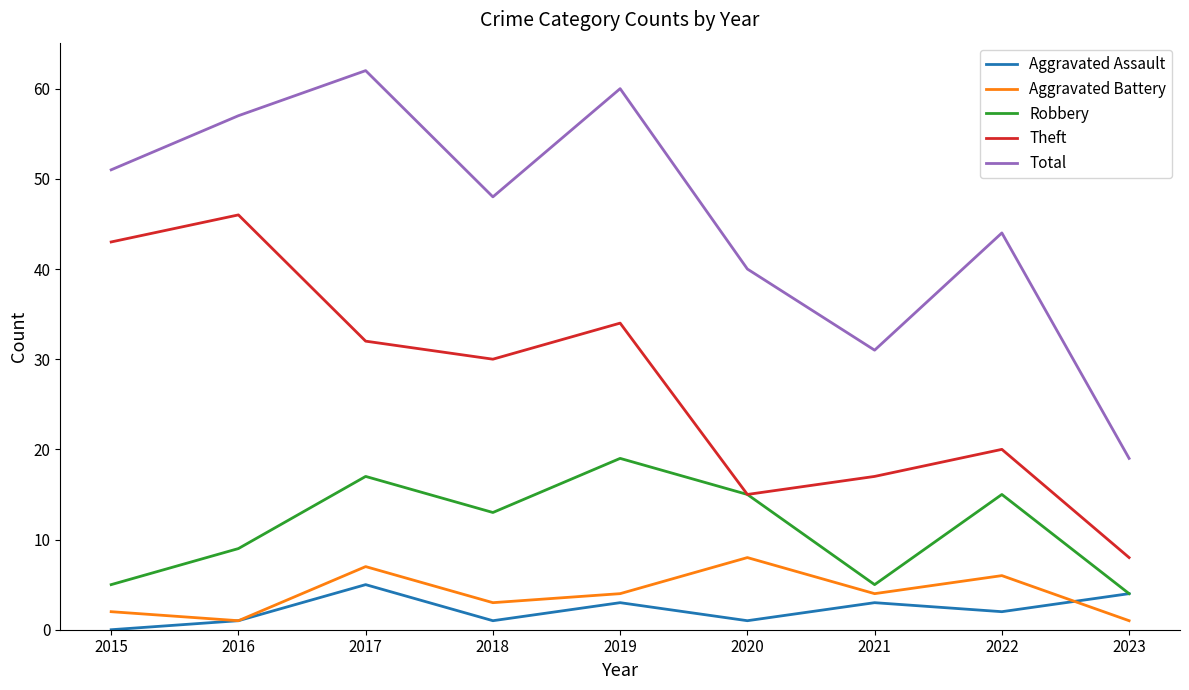

How many interior local peaks does the Aggravated Assault series have?

3